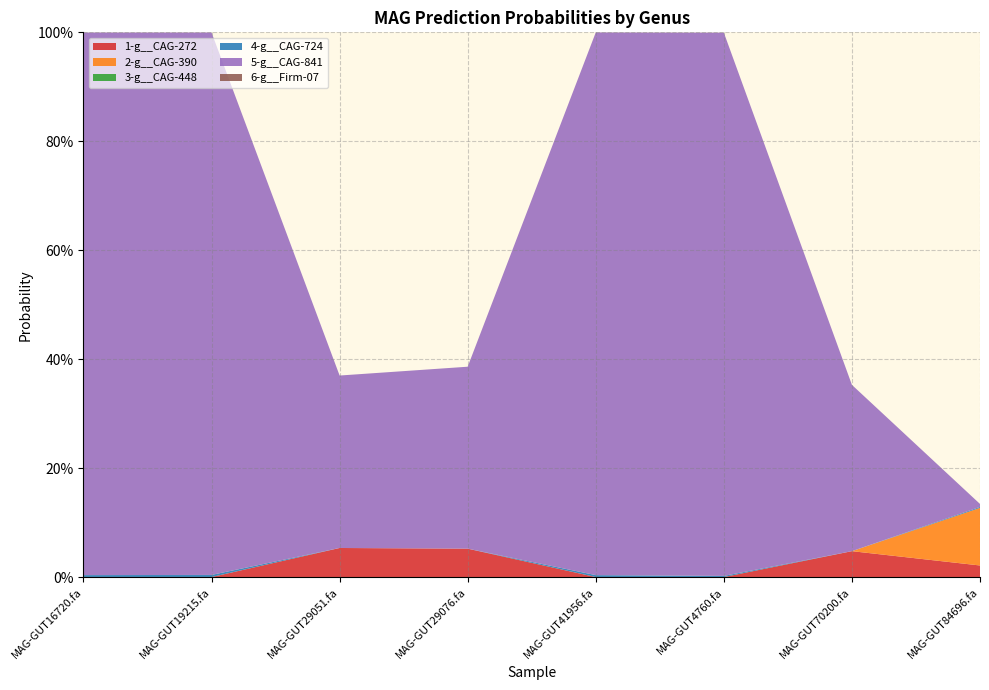

Reading left to right, what are all the values shown in this chart?

1-g__CAG-272: 0.0	0.0	0.1	0.1	0.0	0.0	0.0	0.0
2-g__CAG-390: 0.0	0.0	0.0	0.0	0.0	0.0	0.0	0.1
3-g__CAG-448: 0.0	0.0	0.0	0.0	0.0	0.0	0.0	0.0
4-g__CAG-724: 0.0	0.0	0.0	0.0	0.0	0.0	0.0	0.0
5-g__CAG-841: 1.0	1.0	0.3	0.3	1.0	1.0	0.3	0.0
6-g__Firm-07: 0.0	0.0	0.0	0.0	0.0	0.0	0.0	0.0